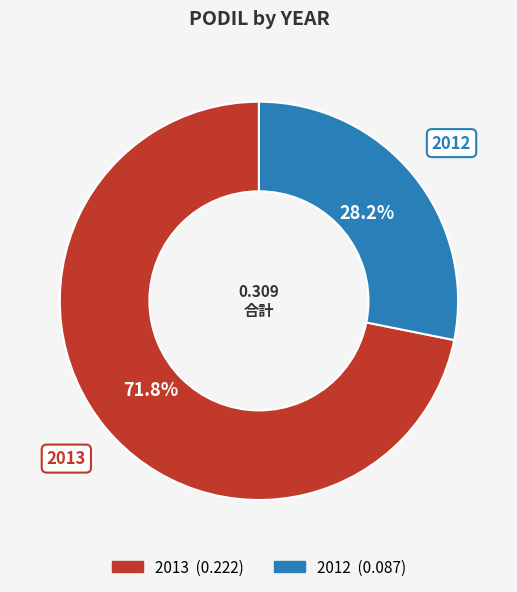

Does 2013 account for over 50% of the chart?

Yes